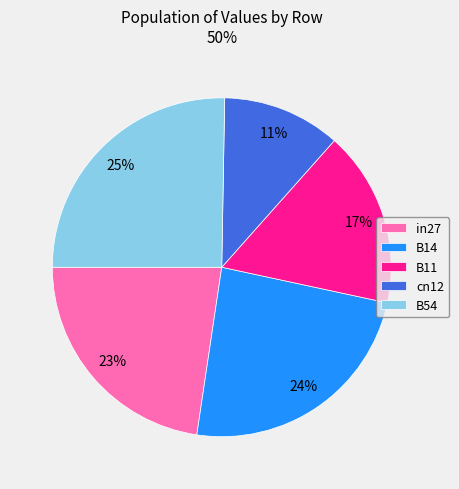

True or false: B11 accounts for 17% of the total.

True